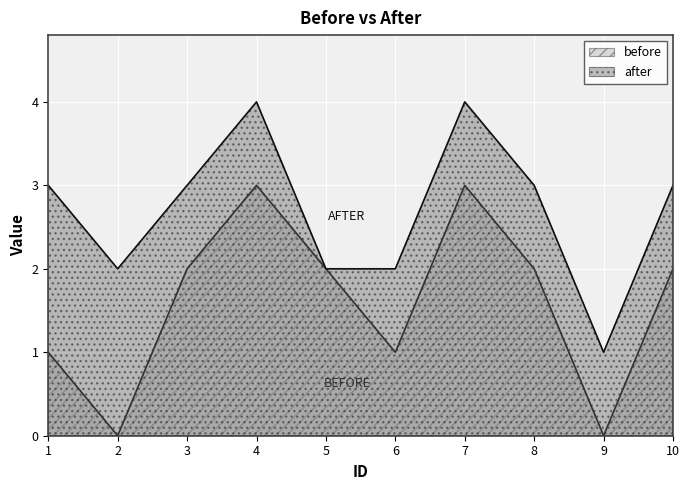

At which label is before closest to 1?

1